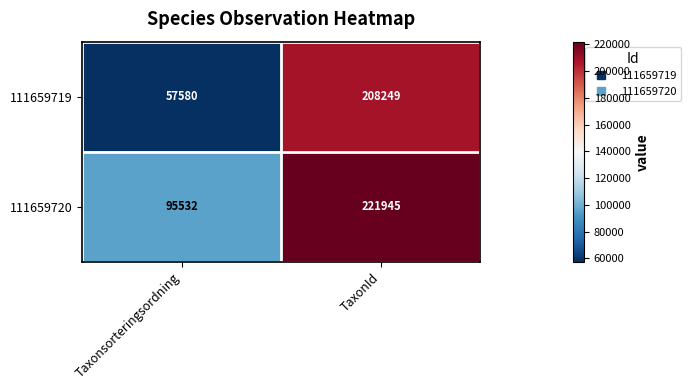

Which series has the widest spread of values?

111659719